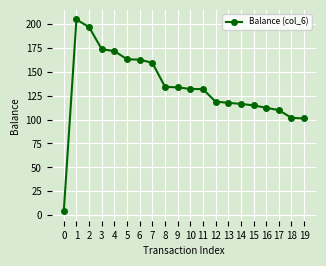

The chart shows a value of 77.5 at 16. True or false?

False